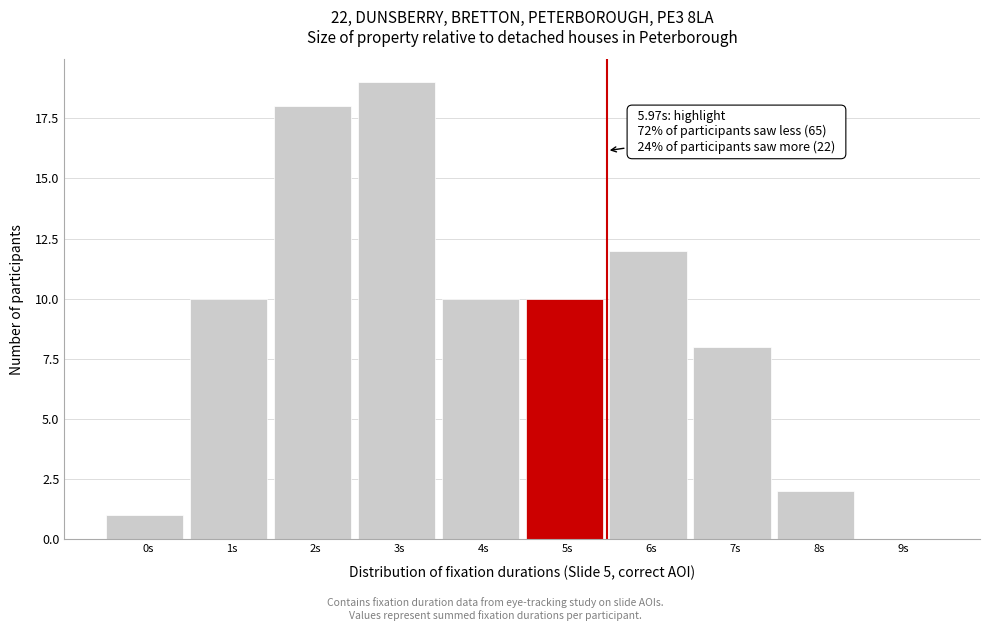

Reading left to right, transcribe all the data shown in this chart.

0s=1	1s=10	2s=18	3s=19	4s=10	5s=10	6s=12	7s=8	8s=2	9s=0